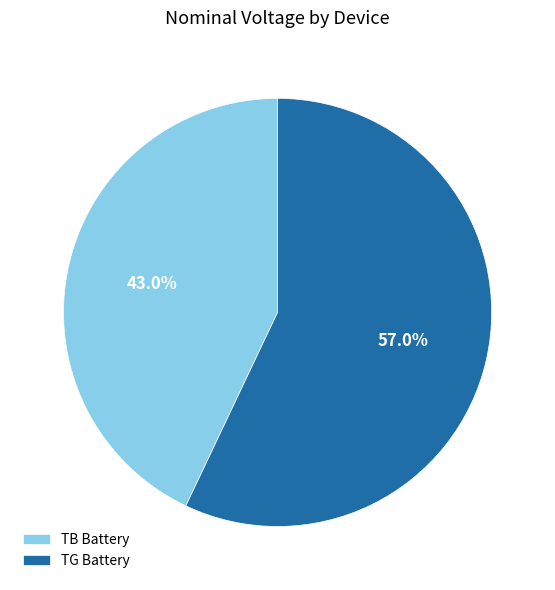

Count the number of slices in the pie.

2